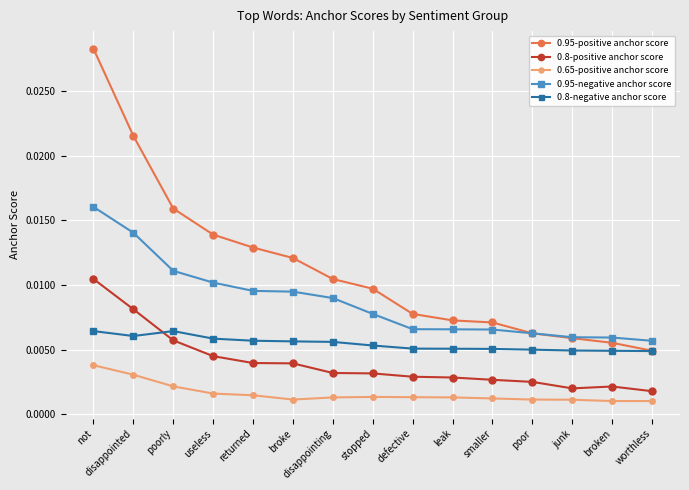

At which category is the sum across all series the highest?

not